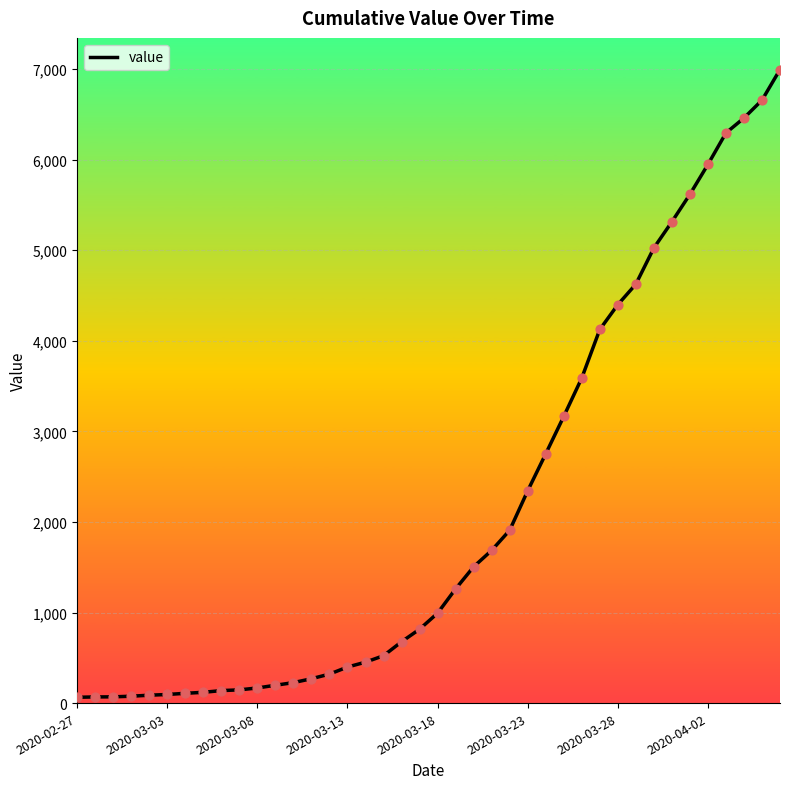

What is the maximum value shown in the chart?

6995